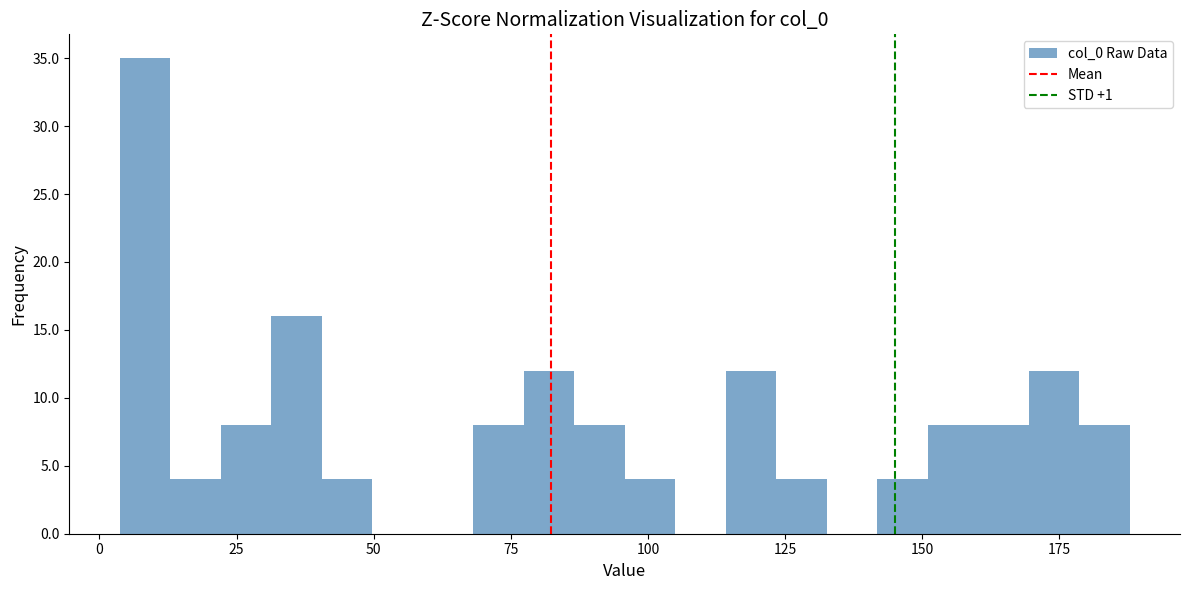

Read against the x-axis, roughly where is the centre of the tallest bar?

10